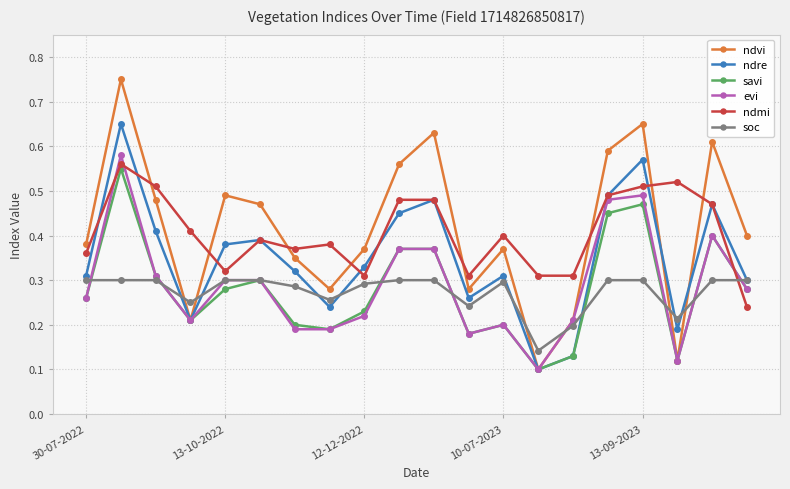

True or false: evi has more than 2 points higher than both neighbors.

True